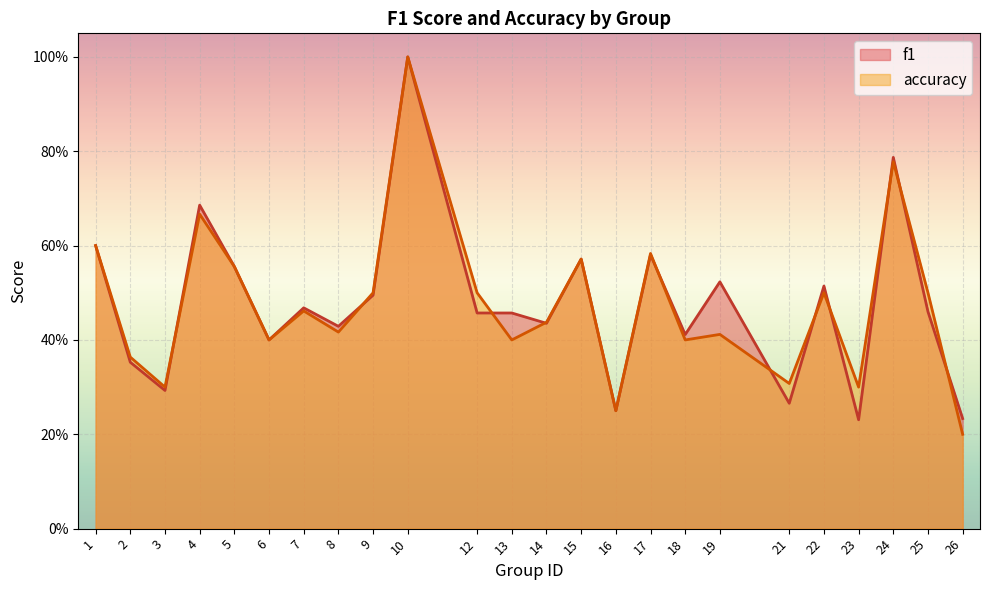

In f1, how many points are lower than both neighbors (excluding endpoints)?

8